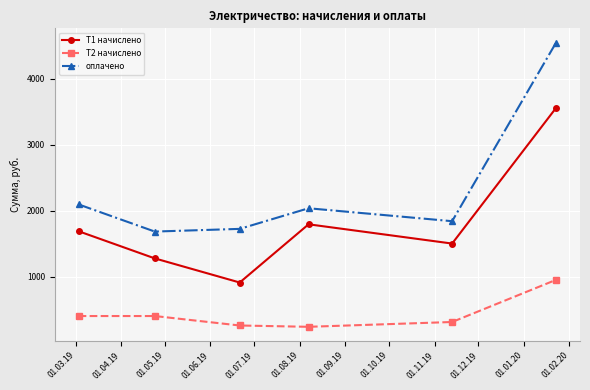

What is the value of the оплачено point at the 5th from the left?

1843.0